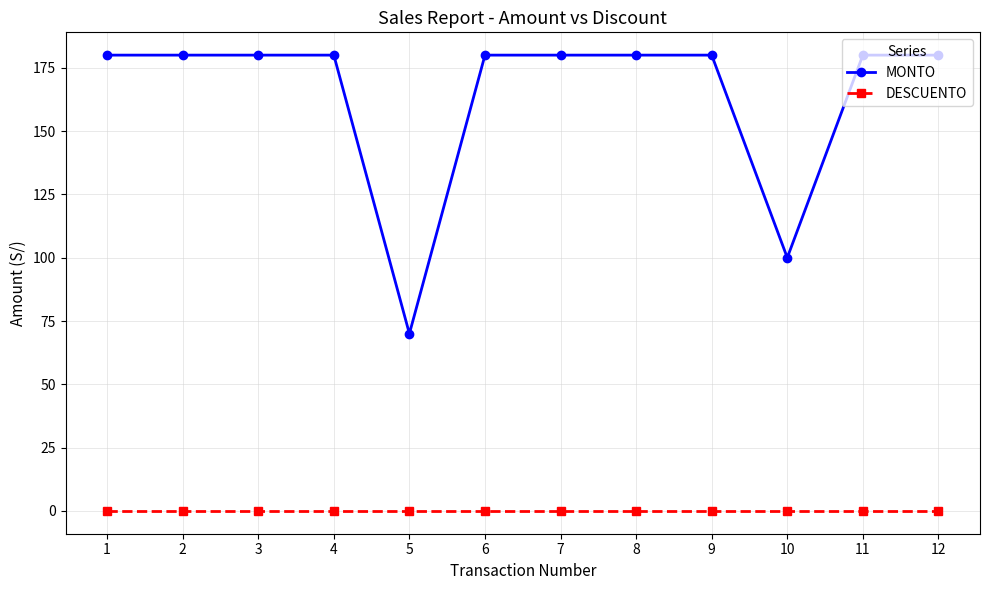

Which series has the widest spread of values?

MONTO